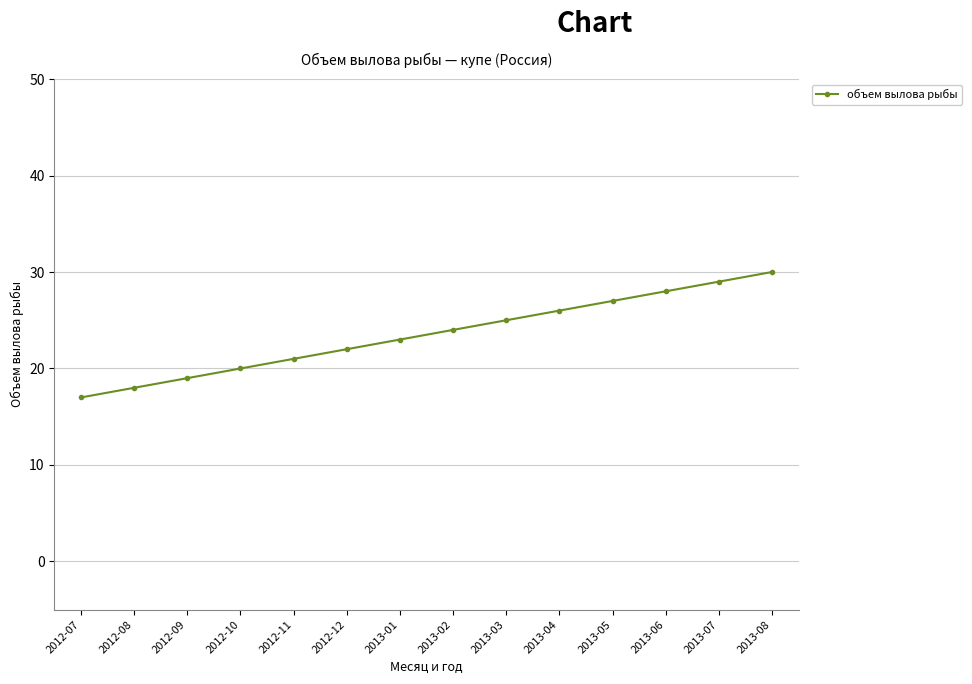

Does the chart have visible grid lines?

Yes